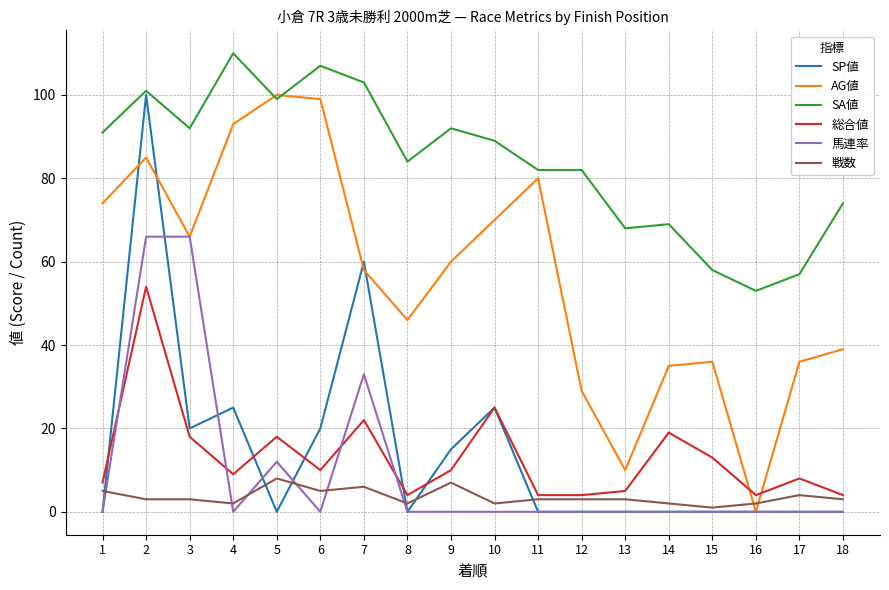

True or false: SA値 and 総合値 cross at least once.

False